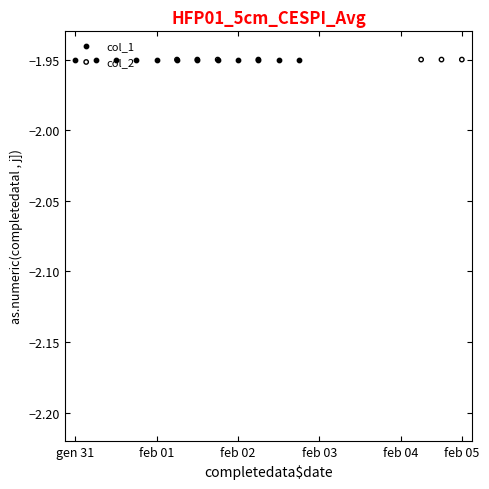

Which series has the largest total across all categories?

col_2